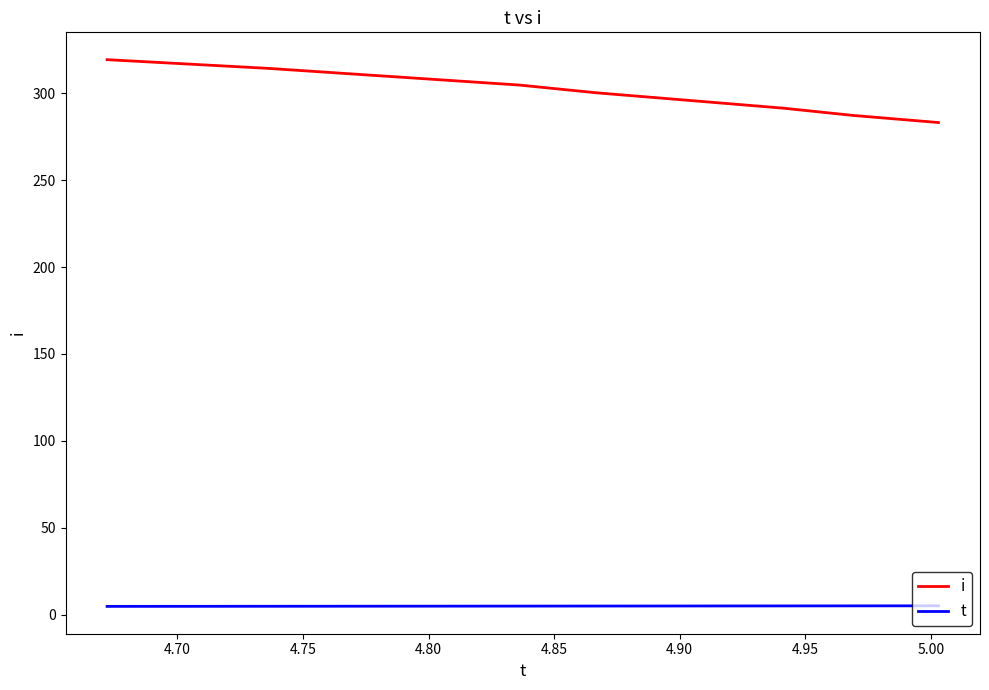

Which series has the largest range (max minus min)?

i